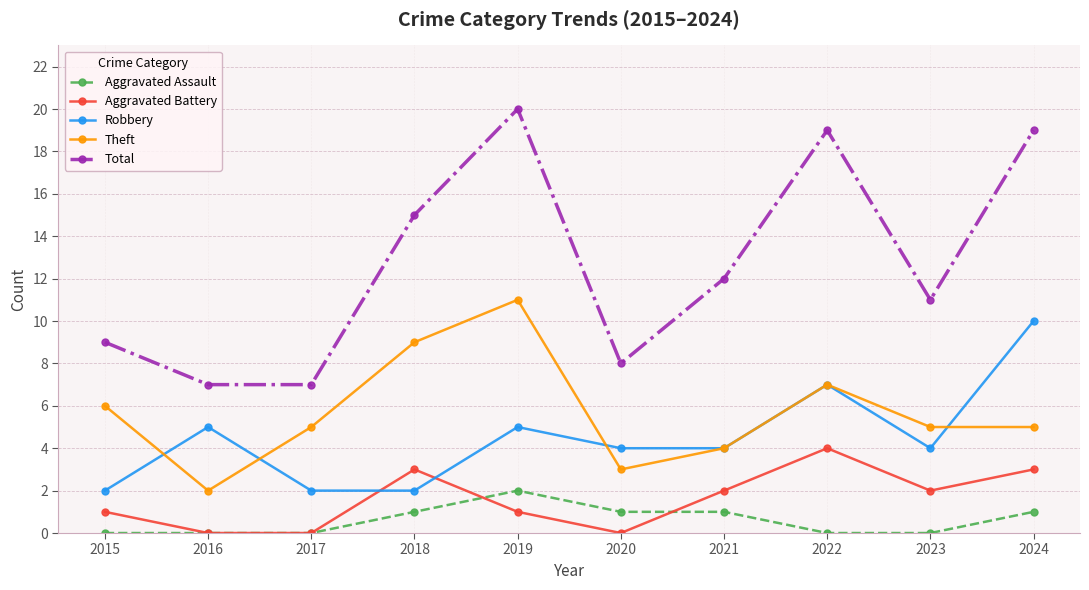

Reading left to right, extract all data points from this chart.

Aggravated Assault: 2015=0	2016=0	2017=0	2018=1	2019=2	2020=1	2021=1	2022=0	2023=0	2024=1
Aggravated Battery: 2015=1	2016=0	2017=0	2018=3	2019=1	2020=0	2021=2	2022=4	2023=2	2024=3
Robbery: 2015=2	2016=5	2017=2	2018=2	2019=5	2020=4	2021=4	2022=7	2023=4	2024=10
Theft: 2015=6	2016=2	2017=5	2018=9	2019=11	2020=3	2021=4	2022=7	2023=5	2024=5
Total: 2015=9	2016=7	2017=7	2018=15	2019=20	2020=8	2021=12	2022=19	2023=11	2024=19